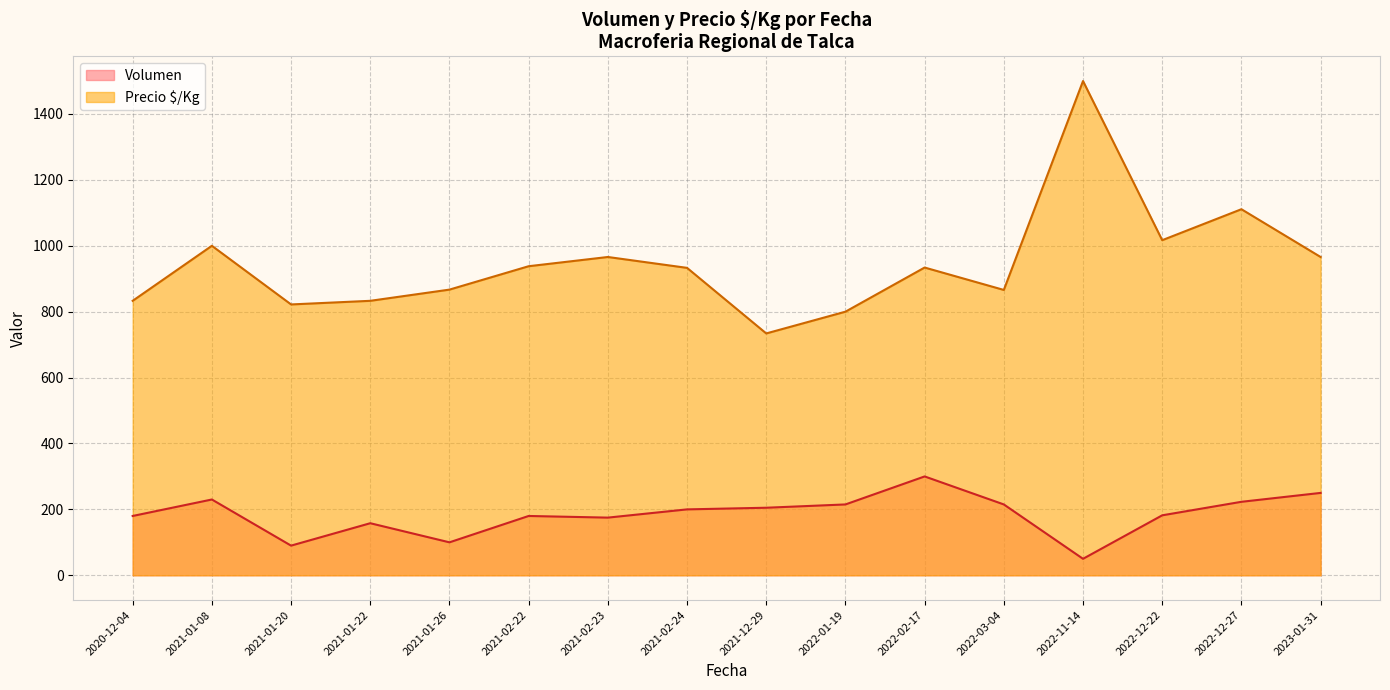

Rank the series by their average value, from highest to lowest.

Precio $/Kg, Volumen